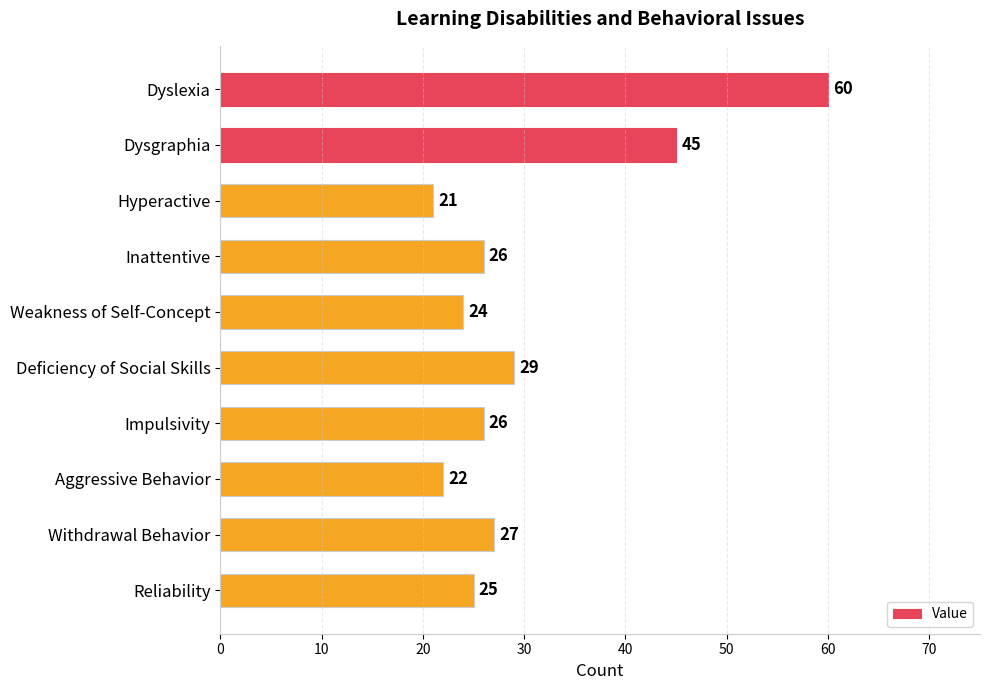

What is the sum of all values?

305